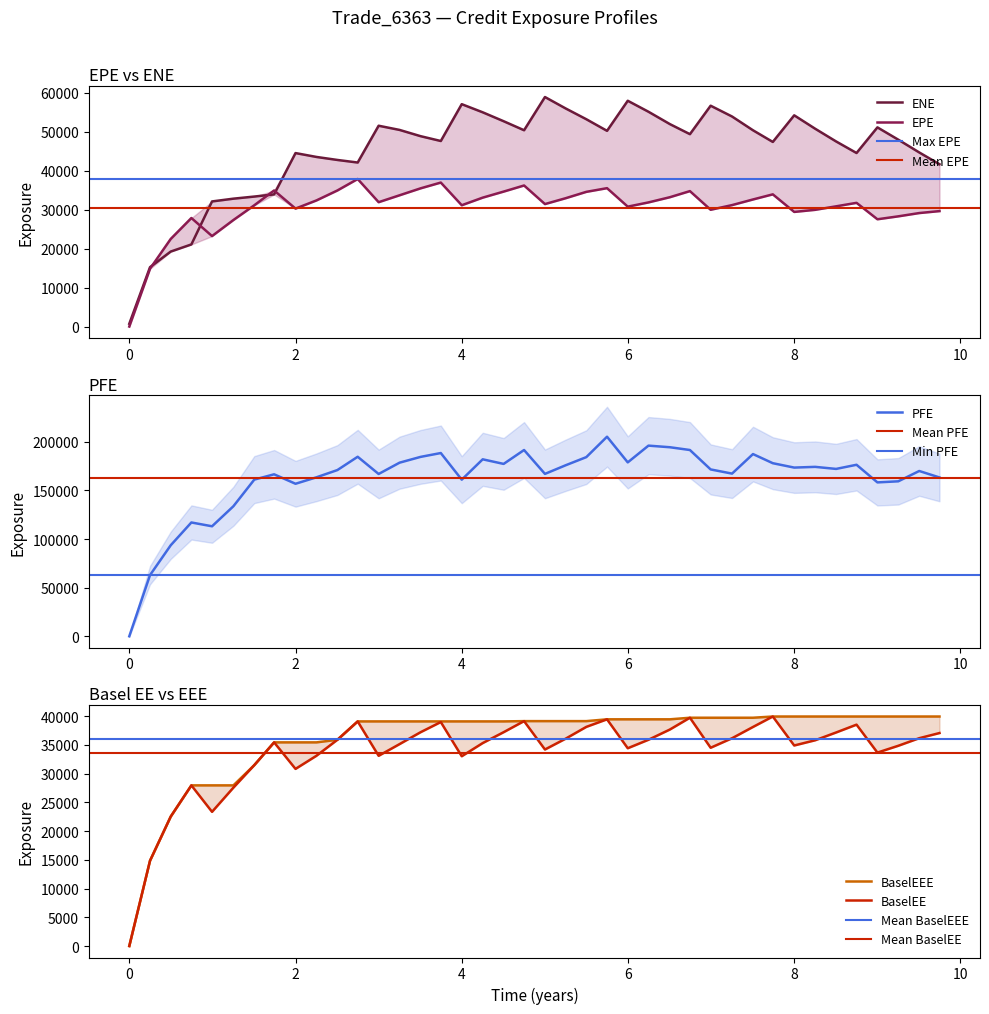

Which series changed the most between 2.0 and 8.0?

PFE